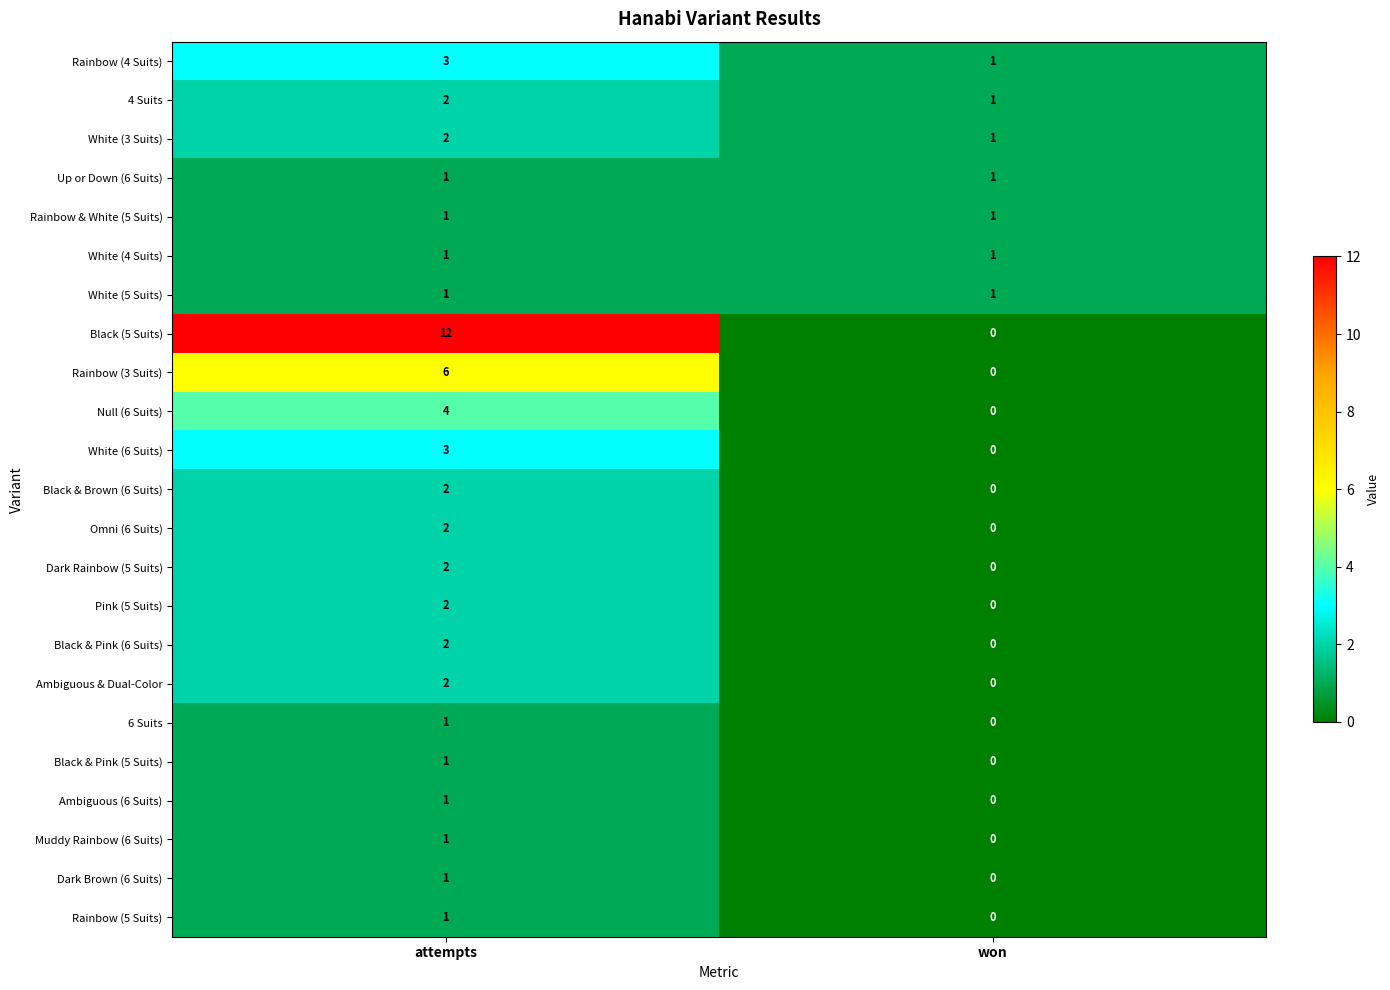

List the labels in order of Black (5 Suits) value, largest first.

attempts, won